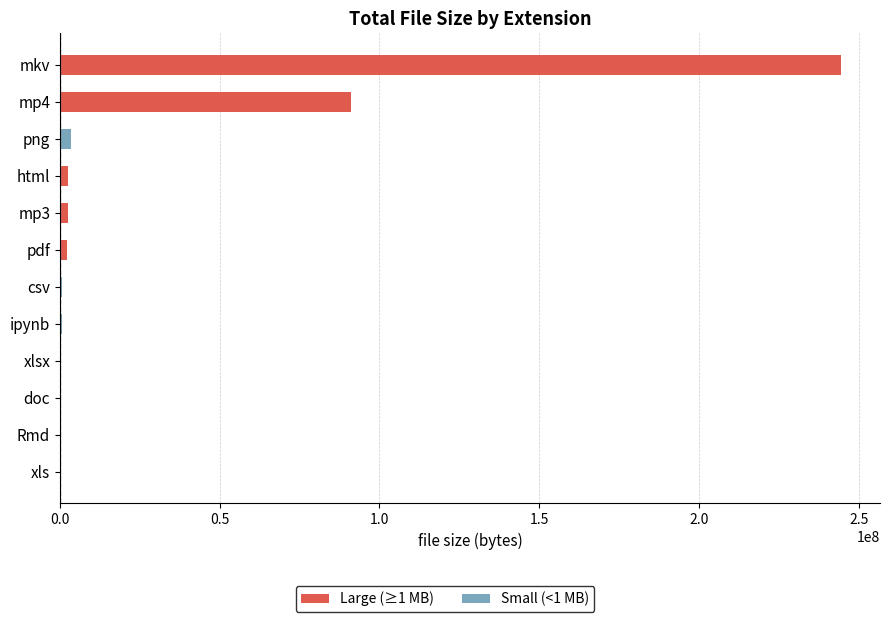

What is the sum of all values?

348354118